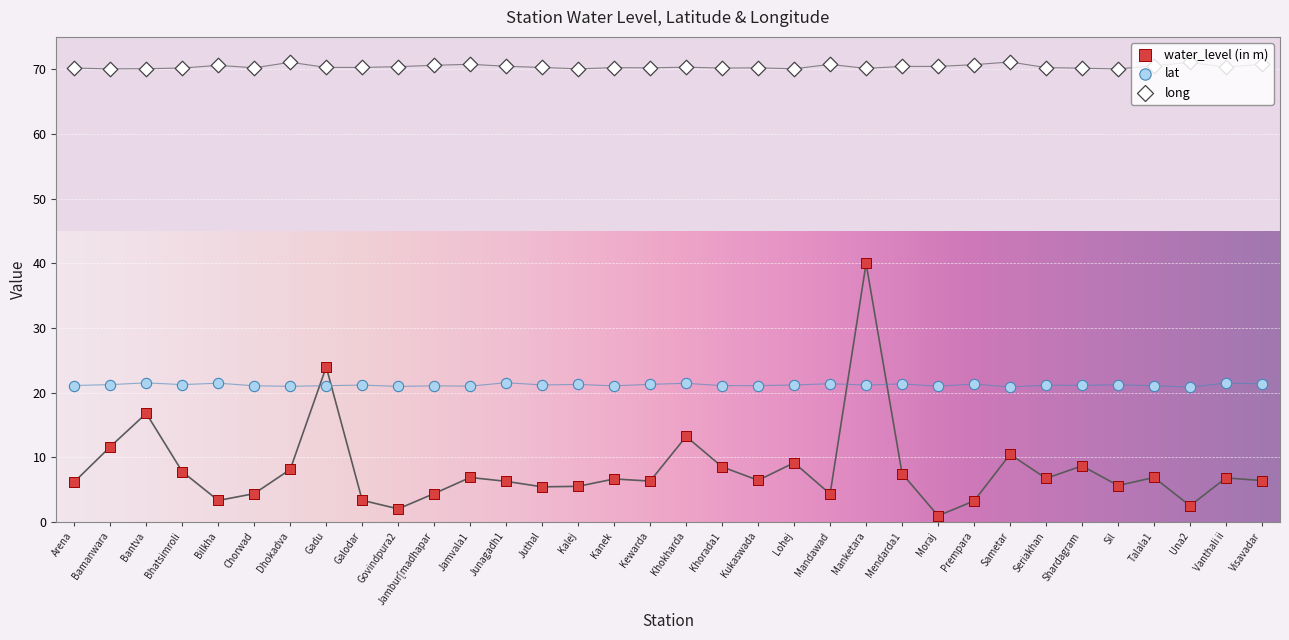

At which category is the sum across all series the highest?

Manketara